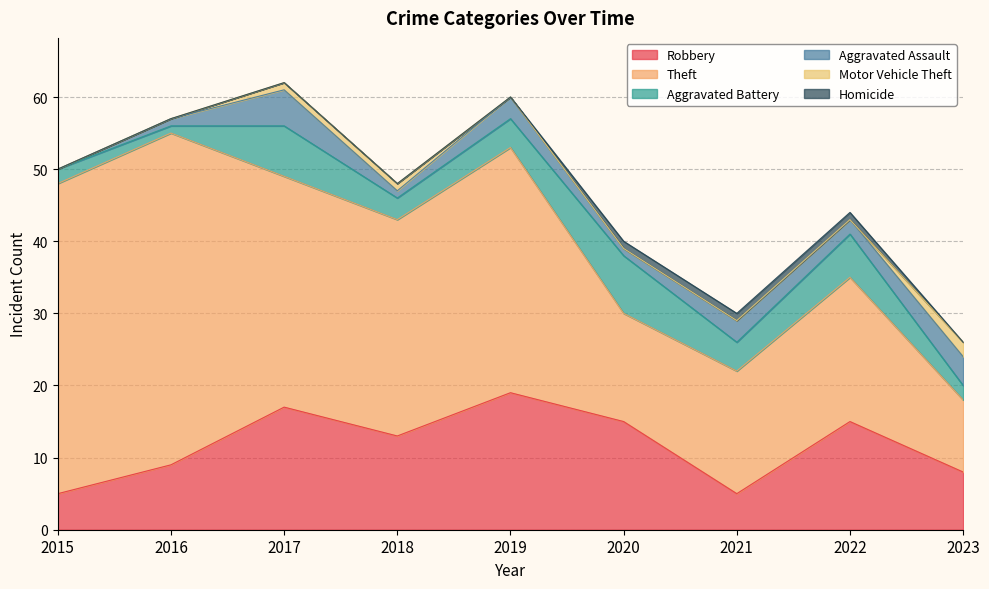

How many interior local peaks does the Aggravated Battery series have?

3